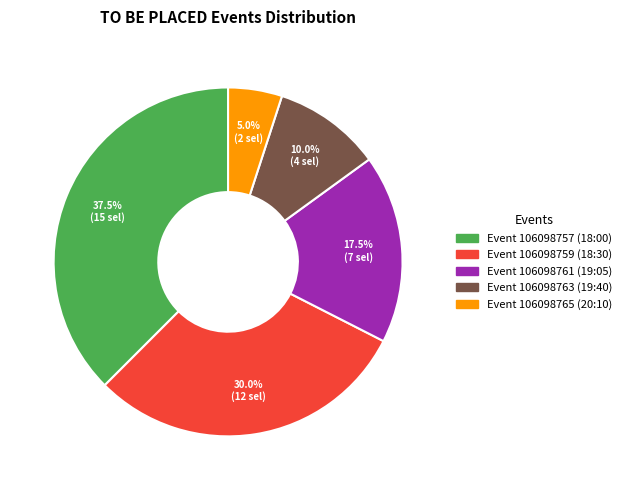

Count the number of slices in the pie.

5